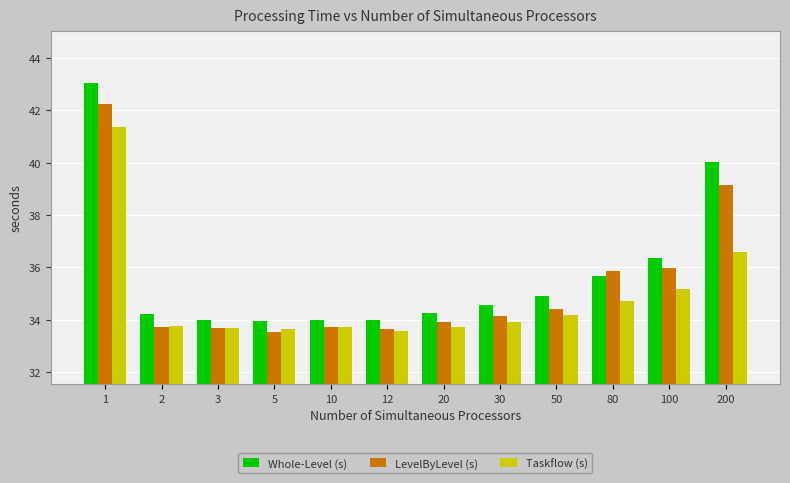

List the series in order of their peak value, lowest first.

Taskflow (s), LevelByLevel (s), Whole-Level (s)